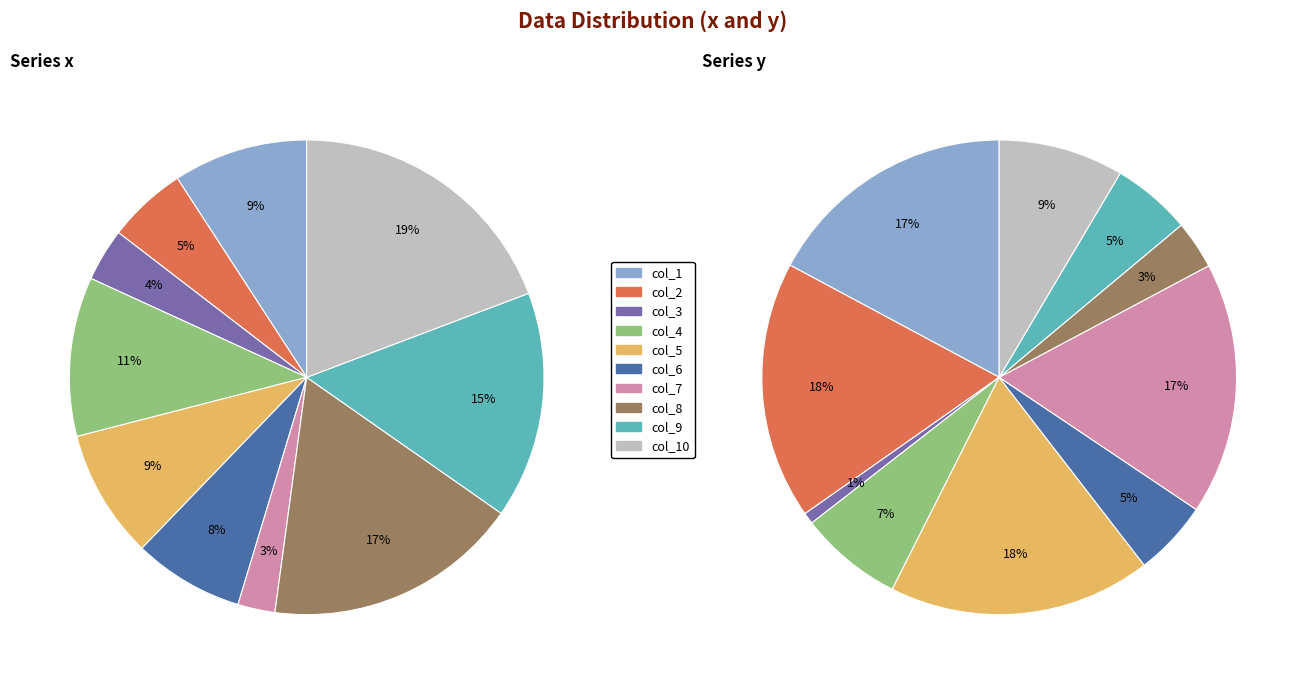

Is there a majority slice in this chart?

No